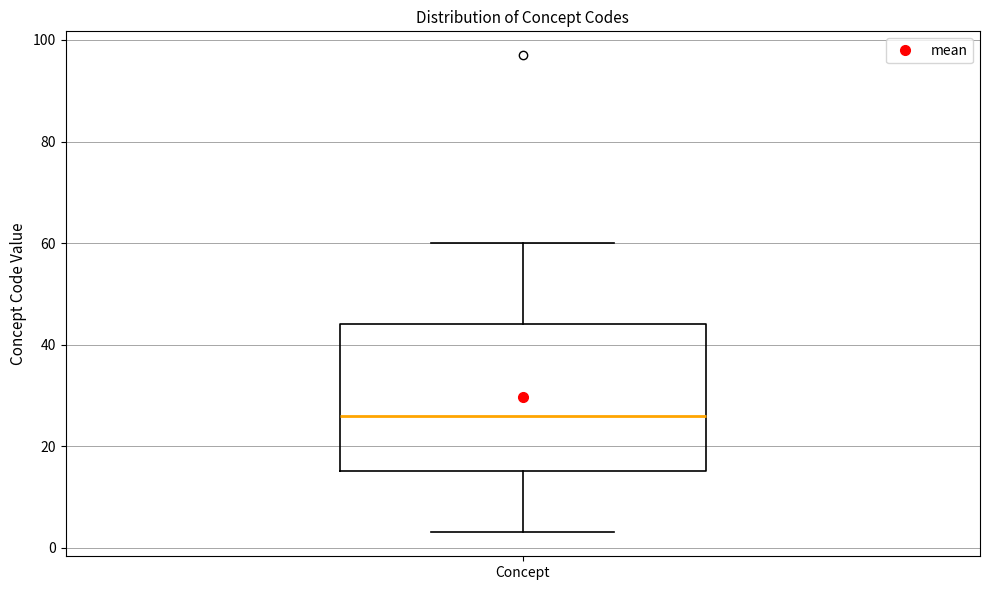

Where does the upper whisker of the box for Concept end on the y-axis? The values are not printed on the chart, so give them approximately, as read against the axis.

60